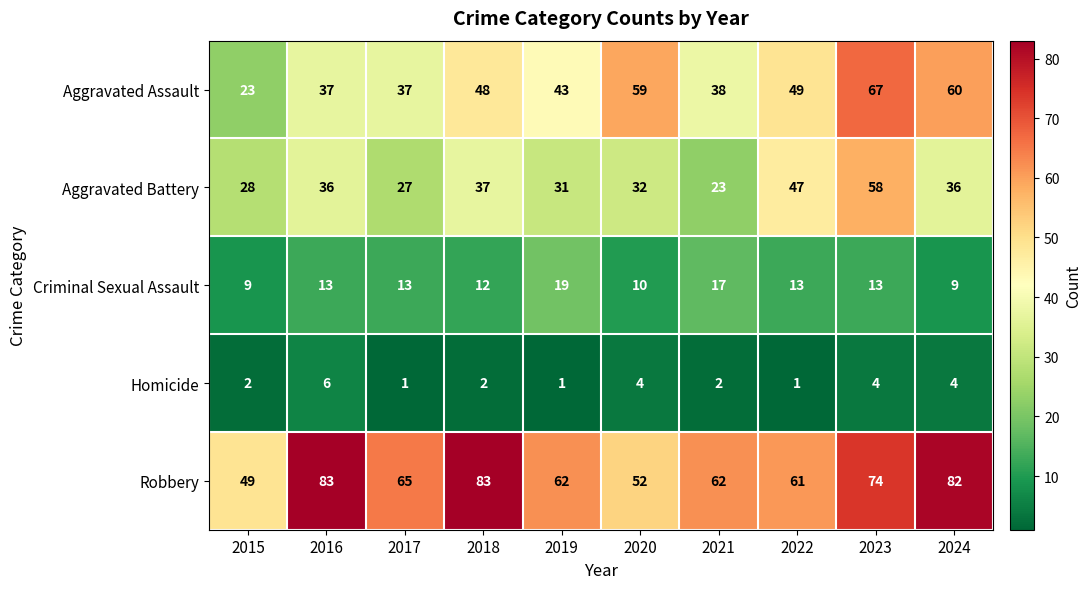

How many data points does each series have?

10